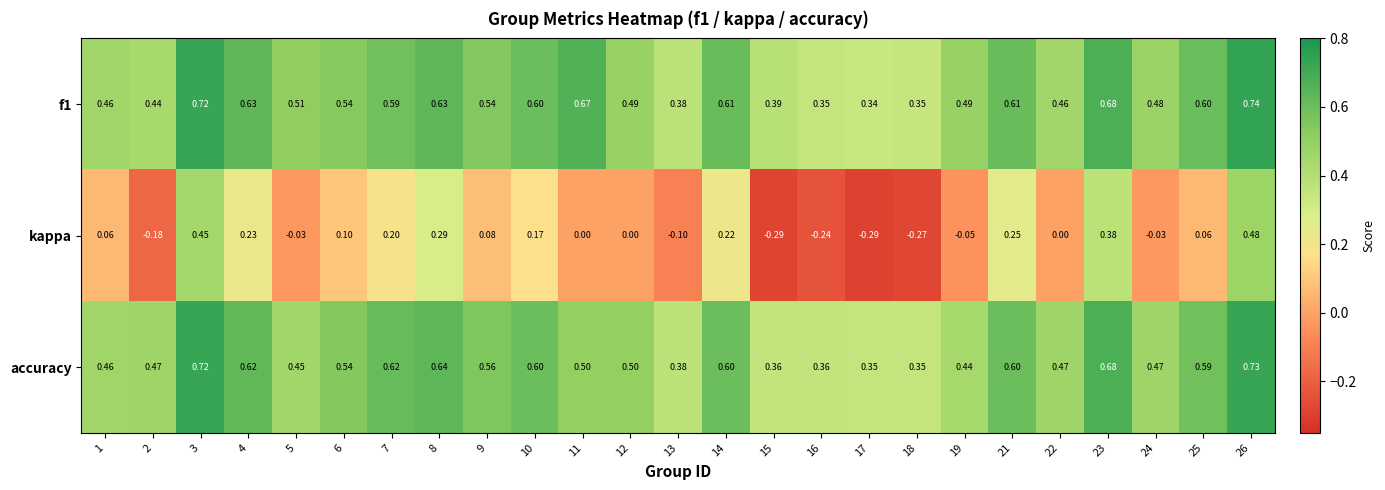

How many distinct data groups are displayed?

3